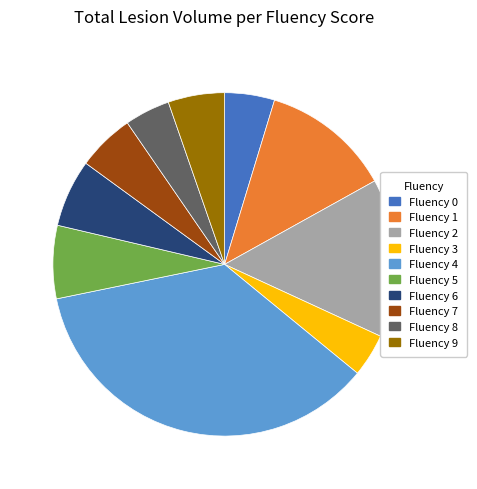

What is the ratio of the value at Fluency 2 to the value at Fluency 8?

3.5